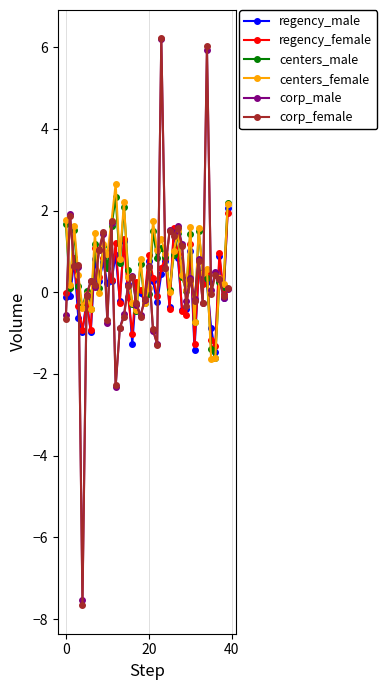

How many distinct data groups are displayed?

6